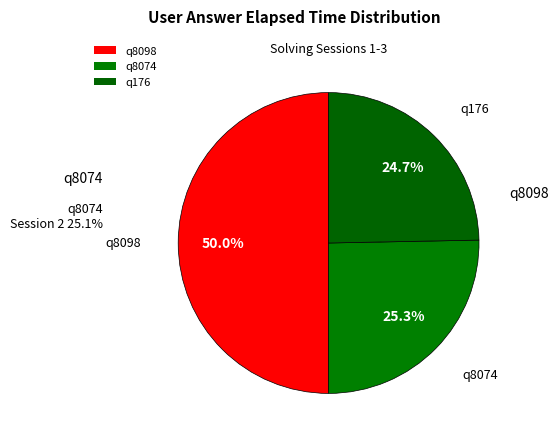

What is the largest slice in the pie chart?

q8098